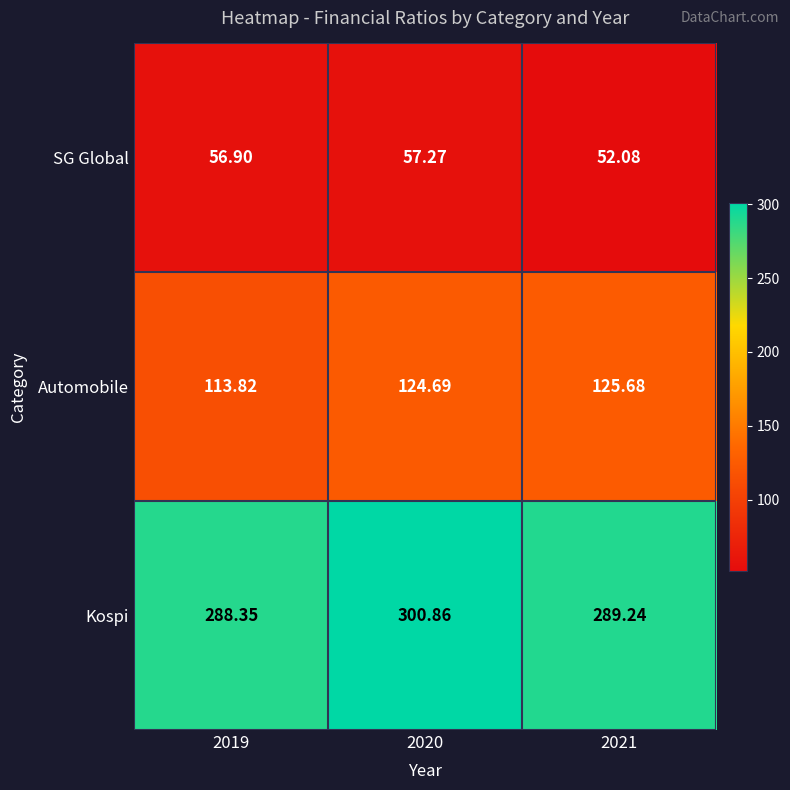

Which series has the widest spread of values?

Kospi